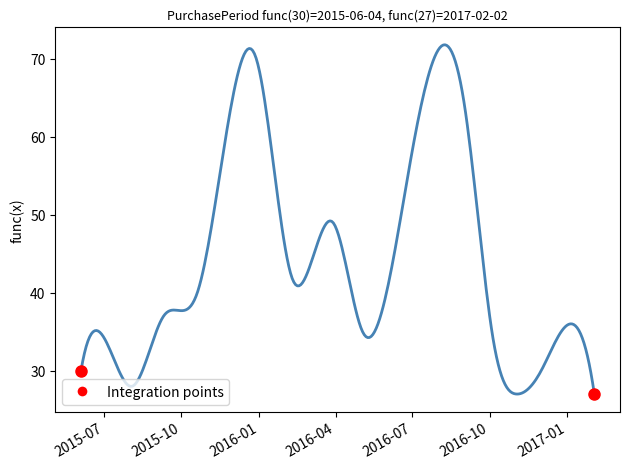

What is the smallest value displayed?

27.0